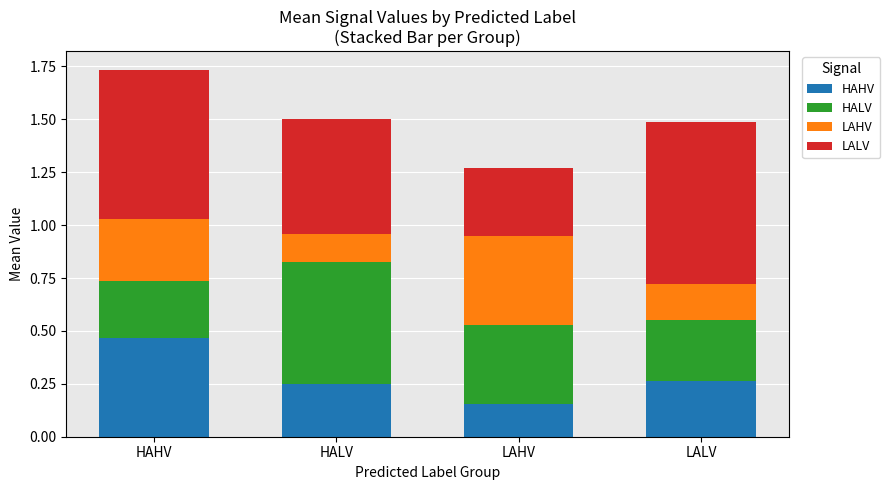

Where is HAHV nearest to the value 0?

LAHV